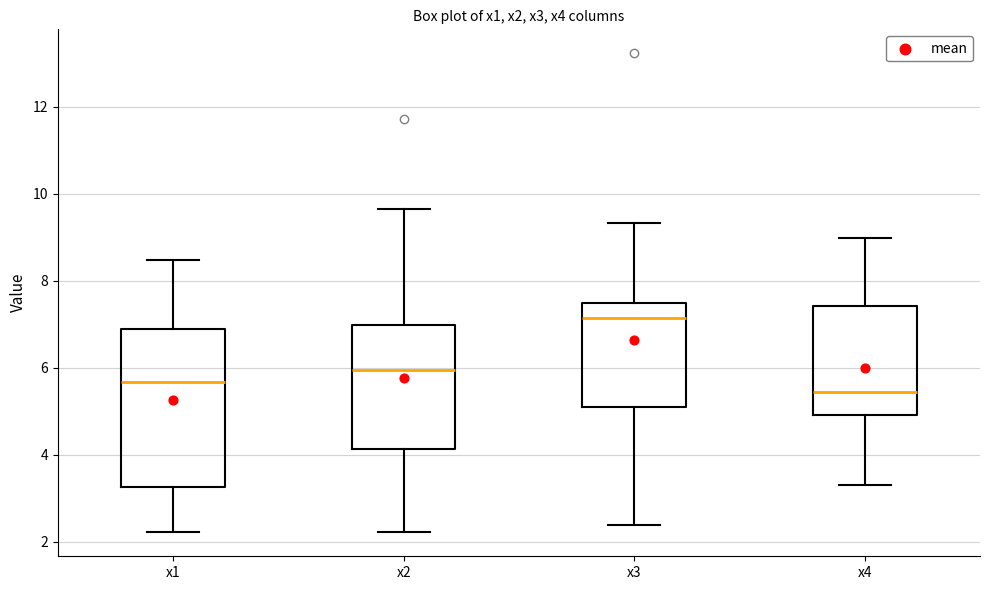

Reading left to right, read every box against the y-axis: the position of its median line, the range the box covers, and the ends of its whiskers. The values are not printed on the chart, so give them approximately, as read against the axis.

x1: median 5.6, box 3.2 to 6.8, whiskers 2.2 to 8.4
x2: median 6.0, box 4.2 to 7.0, whiskers 2.2 to 9.6
x3: median 7.2, box 5.0 to 7.4, whiskers 2.4 to 9.4
x4: median 5.4, box 5.0 to 7.4, whiskers 3.4 to 9.0